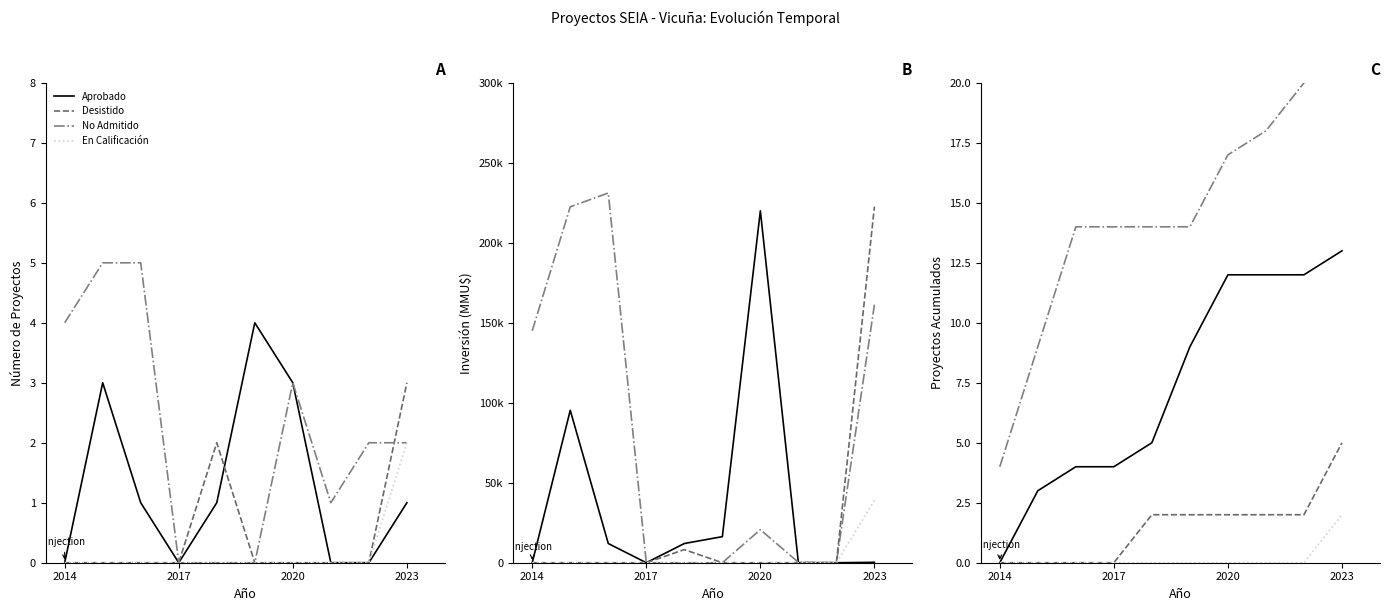

How many values in the Aprobado series are below 9?

5